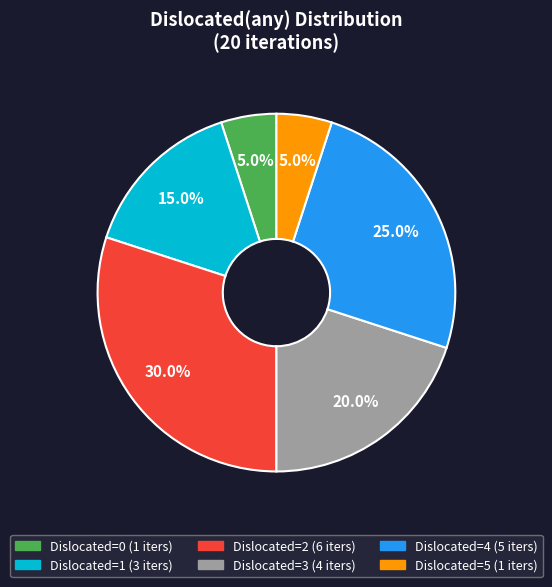

Count the number of slices in the pie.

6